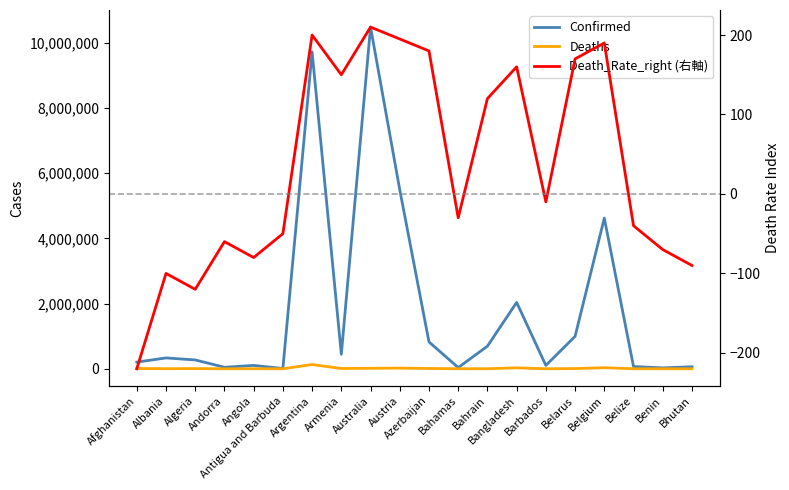

True or false: Deaths and Confirmed intersect in this chart.

False